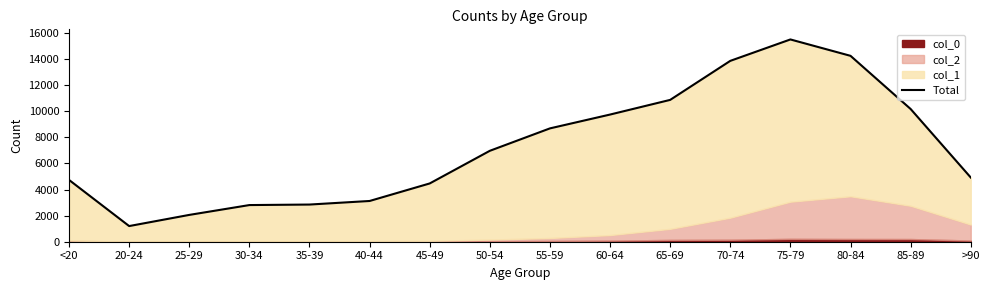

What is the sum of the values at 30-34 and 80-84?

17055